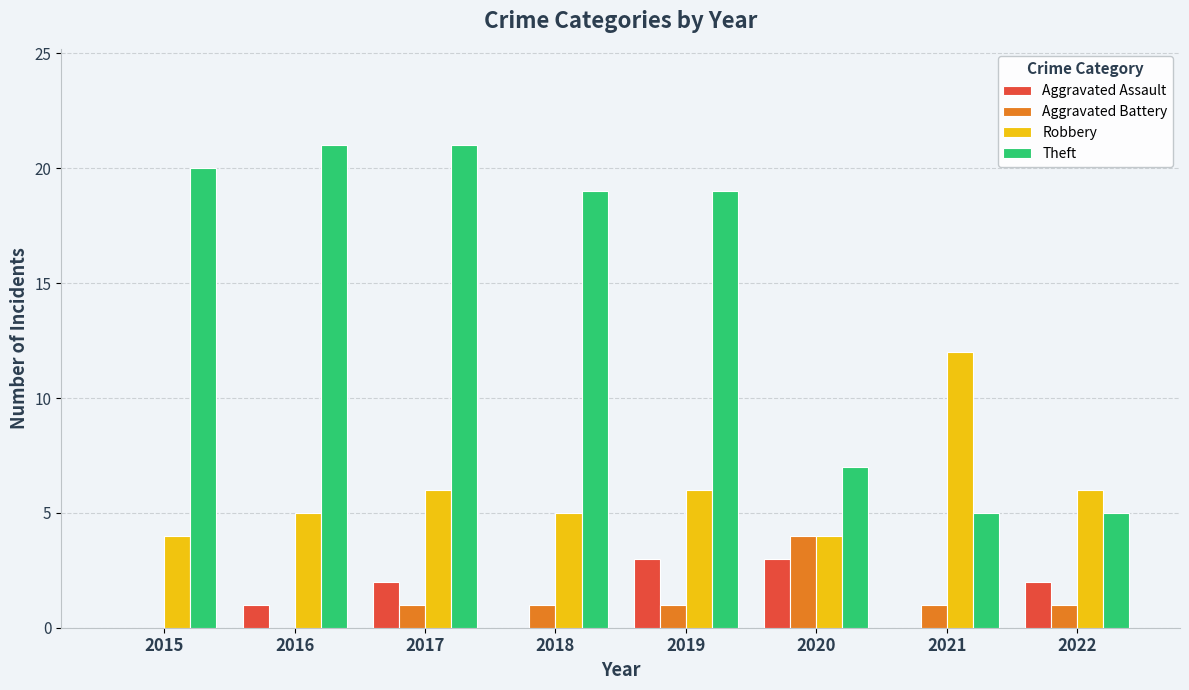

What is the greatest value displayed?

21